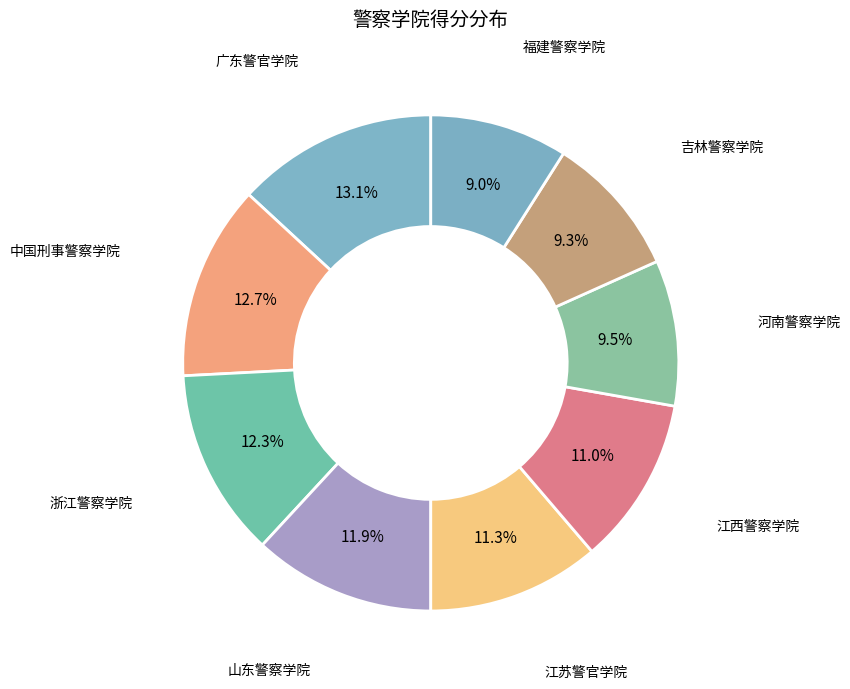

How many segments does this pie chart have?

9